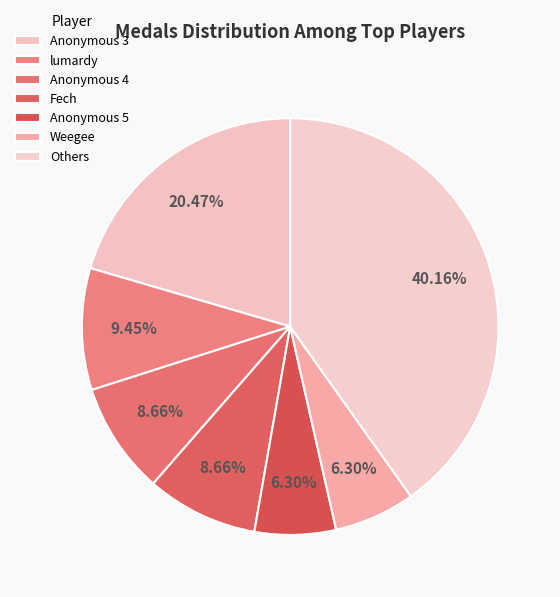

How many slices are in this pie chart?

7